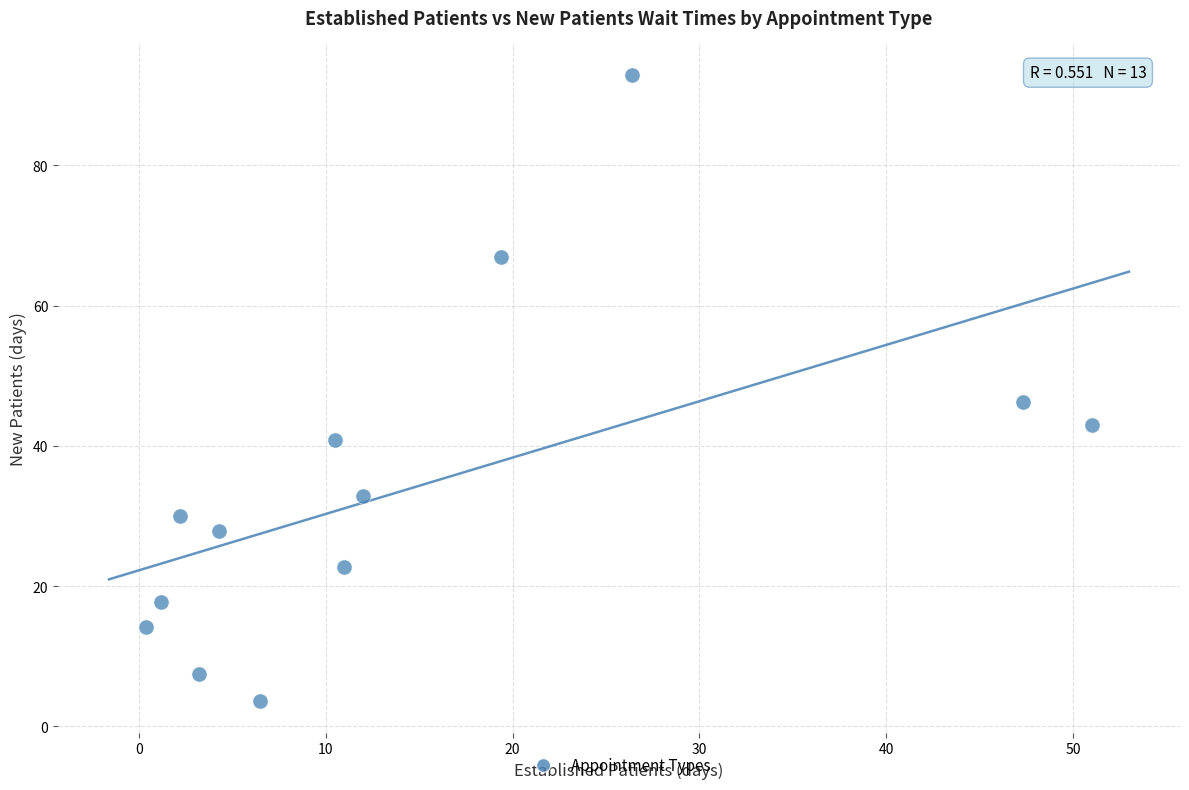

What Y value in the scatter plot is closest to 48?

46.2